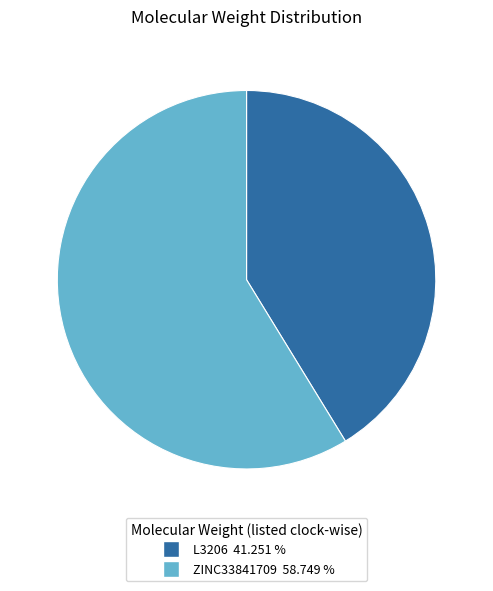

The ZINC33841709 slice represents 67% of the pie. True or false?

False